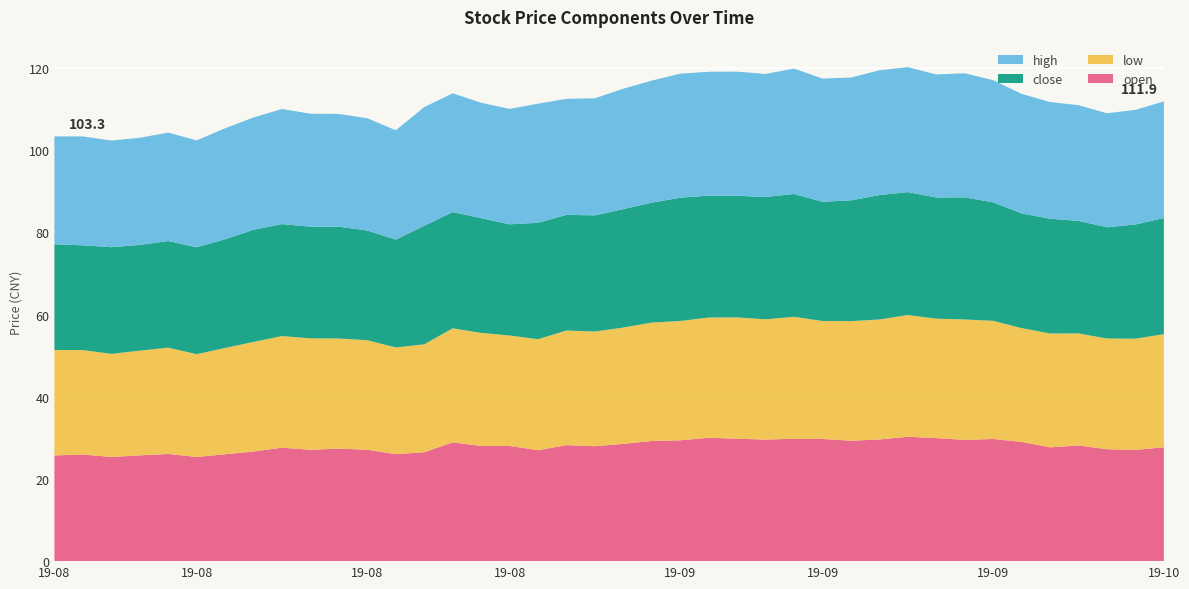

Reading right to left, extract all data points from this chart.

open: 27.7	27.1	27.2	28.1	27.7	29.0	29.7	29.5	29.9	30.3	29.6	29.3	29.7	29.8	29.6	29.8	30.0	29.4	29.2	28.5	28.0	28.2	27.0	28.0	28.0	28.9	26.5	26.0	27.1	27.4	27.1	27.6	26.7	26.0	25.3	26.1	25.7	25.4	25.9	25.7
low: 27.5	27.1	26.9	27.3	27.7	27.7	28.7	29.3	29.1	29.6	29.2	29.1	28.7	29.7	29.3	29.5	29.3	29.0	28.8	28.3	27.9	27.9	27.0	26.9	27.5	27.8	26.2	26.0	26.6	26.8	27.1	27.2	26.7	25.9	25.0	25.9	25.5	25.1	25.4	25.7
close: 28.2	27.8	27.1	27.4	27.9	27.9	28.8	29.7	29.5	29.9	30.3	29.4	29.0	29.9	29.8	29.6	29.7	30.0	29.2	28.8	28.3	28.1	28.3	27.1	27.9	28.3	28.9	26.2	26.7	27.2	27.2	27.2	27.3	26.5	26.0	25.9	25.7	25.9	25.5	25.7
high: 28.4	27.9	27.7	28.1	28.4	29.1	29.7	30.2	29.9	30.4	30.4	29.9	30.0	30.5	29.9	30.2	30.1	30.2	29.7	29.3	28.5	28.2	29.0	28.1	28.1	28.9	28.9	26.6	27.3	27.4	27.5	28.0	27.3	27.0	26.0	26.4	26.1	25.9	26.5	26.2